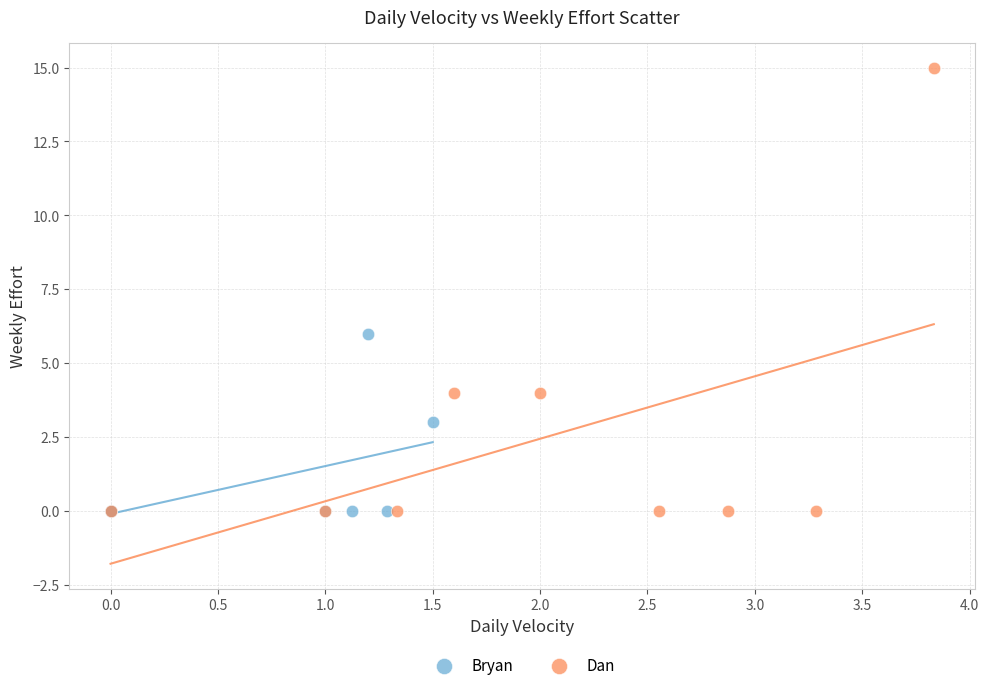

Which series has the largest Y range (max minus min)?

Dan